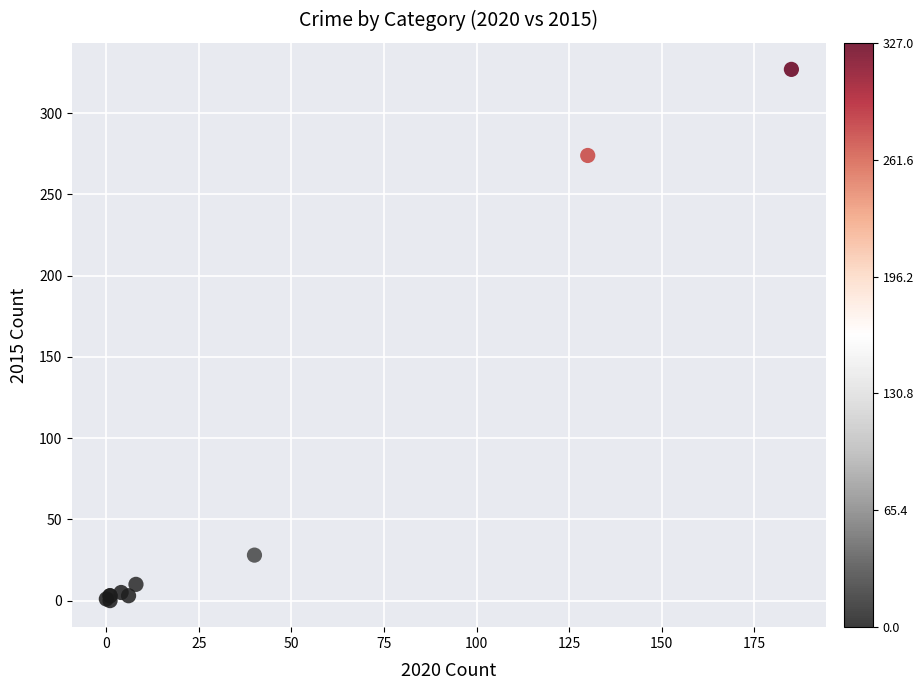

What Y value in the scatter plot is closest to 163?

274